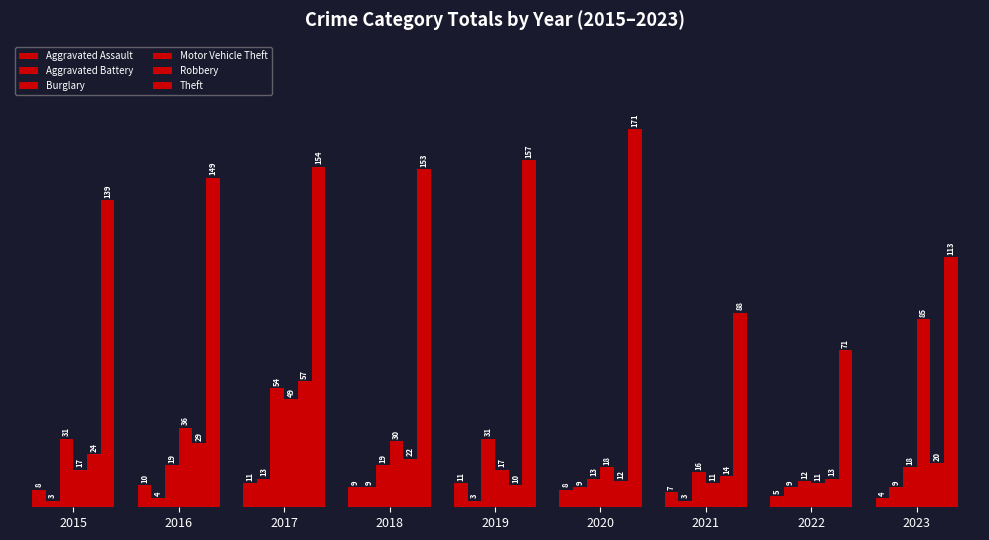

List the series in order of their peak value, lowest first.

Aggravated Assault, Aggravated Battery, Burglary, Robbery, Motor Vehicle Theft, Theft